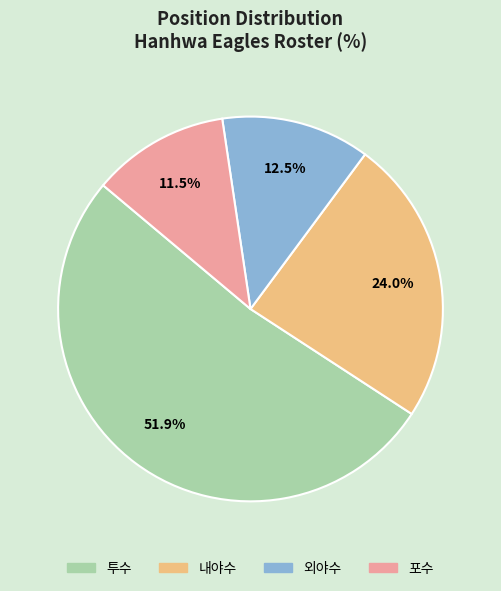

Between 포수 and 외야수, which is larger?

외야수